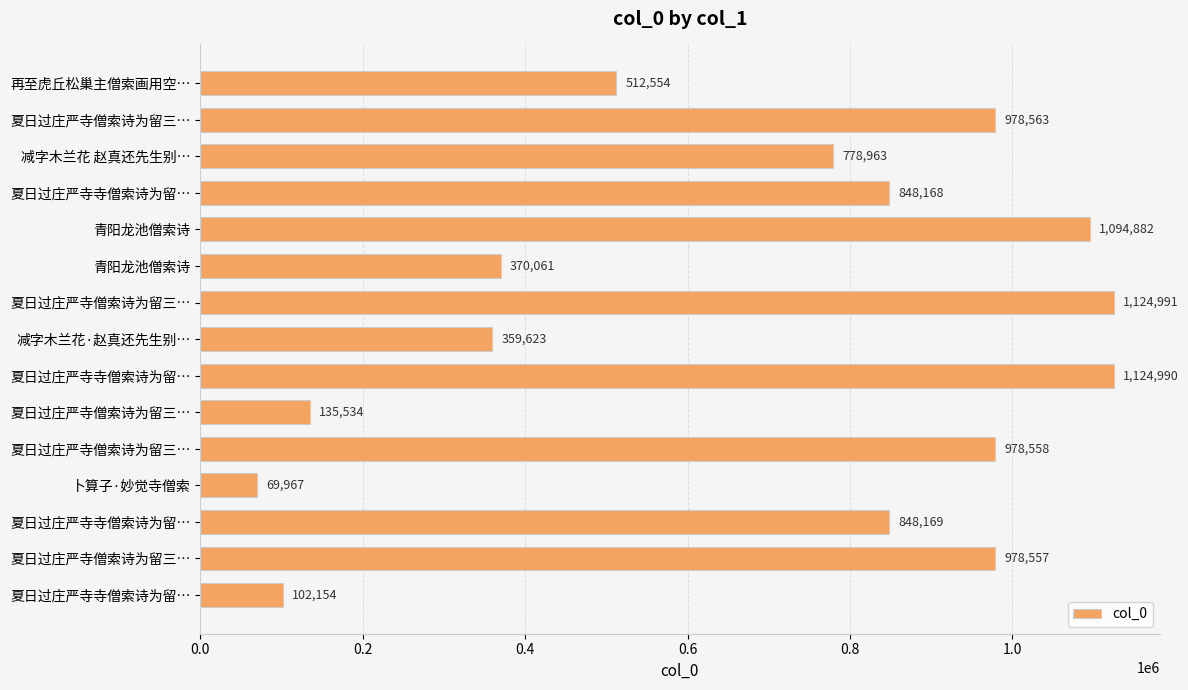

What is the smallest value displayed?

69967